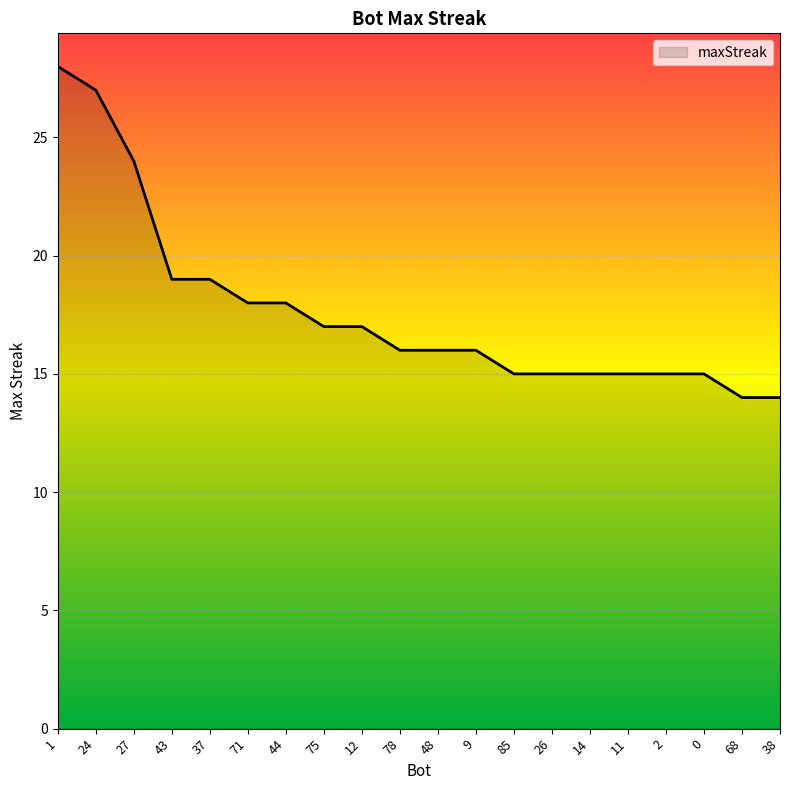

What is the difference between the values at 2 and 37?

4